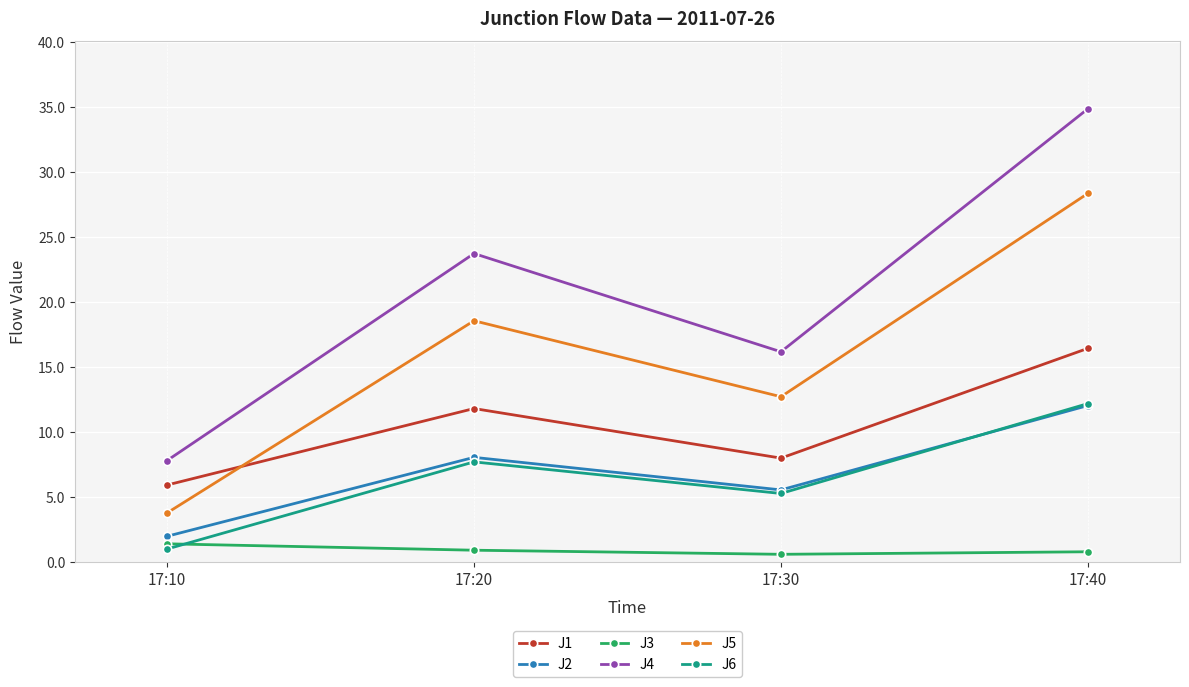

True or false: J4 and J3 cross at least once.

False